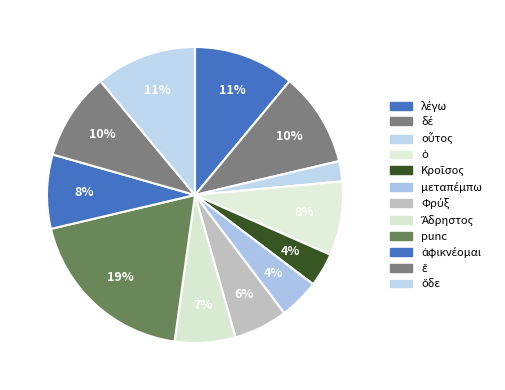

How many segments does this pie chart have?

12